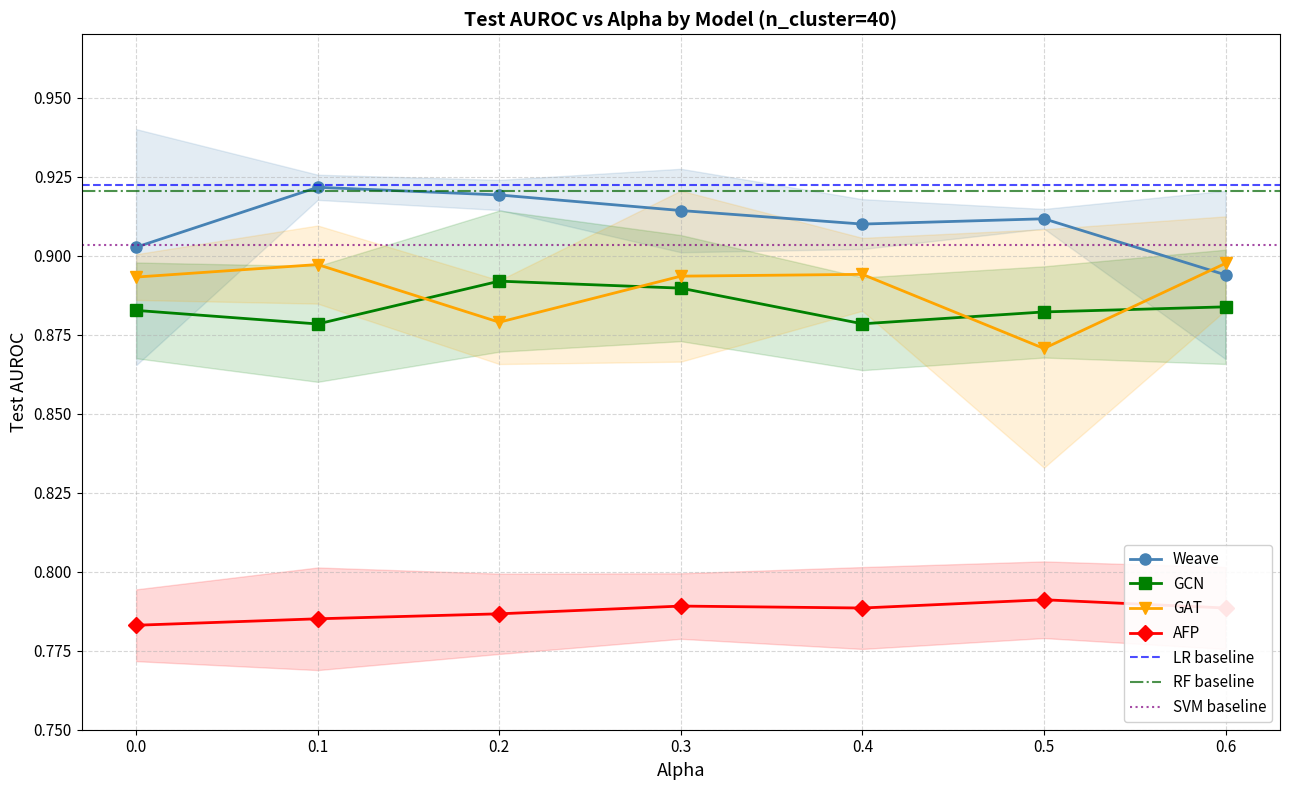

Which category has the highest value across all series?

0.1